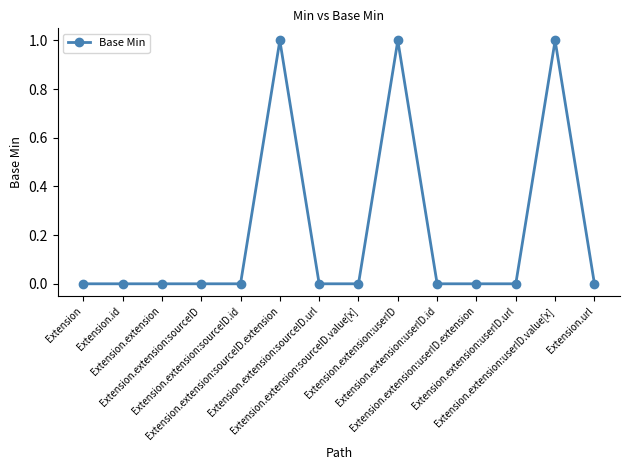

The chart shows a value of 0 at Extension.extension:sourceID.url. True or false?

True